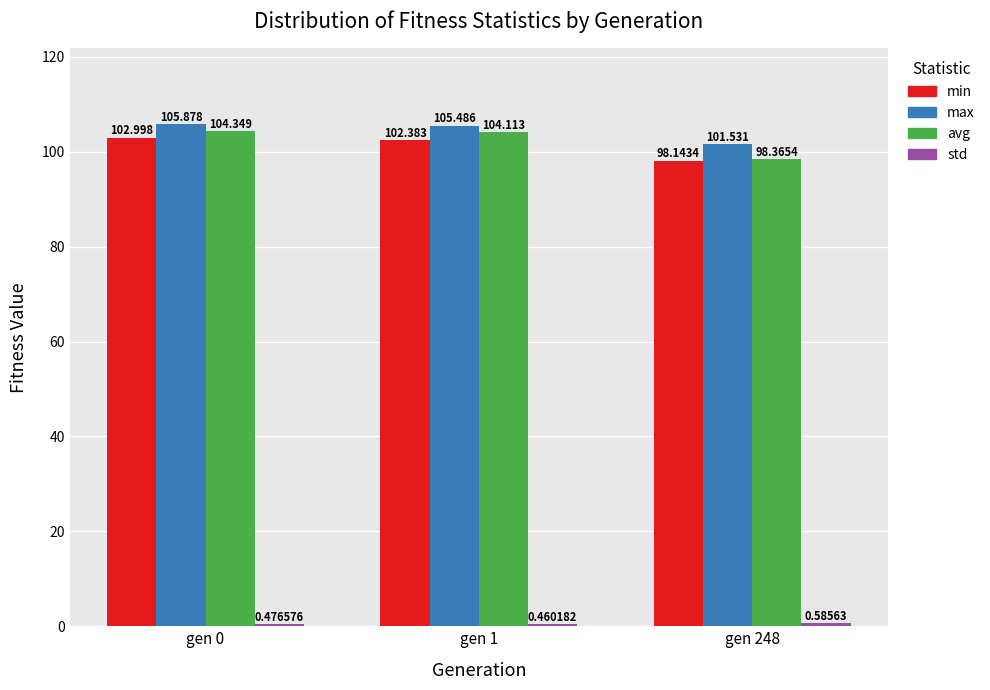

Is the value of avg at gen 1 greater than the value of max at gen 1?

No